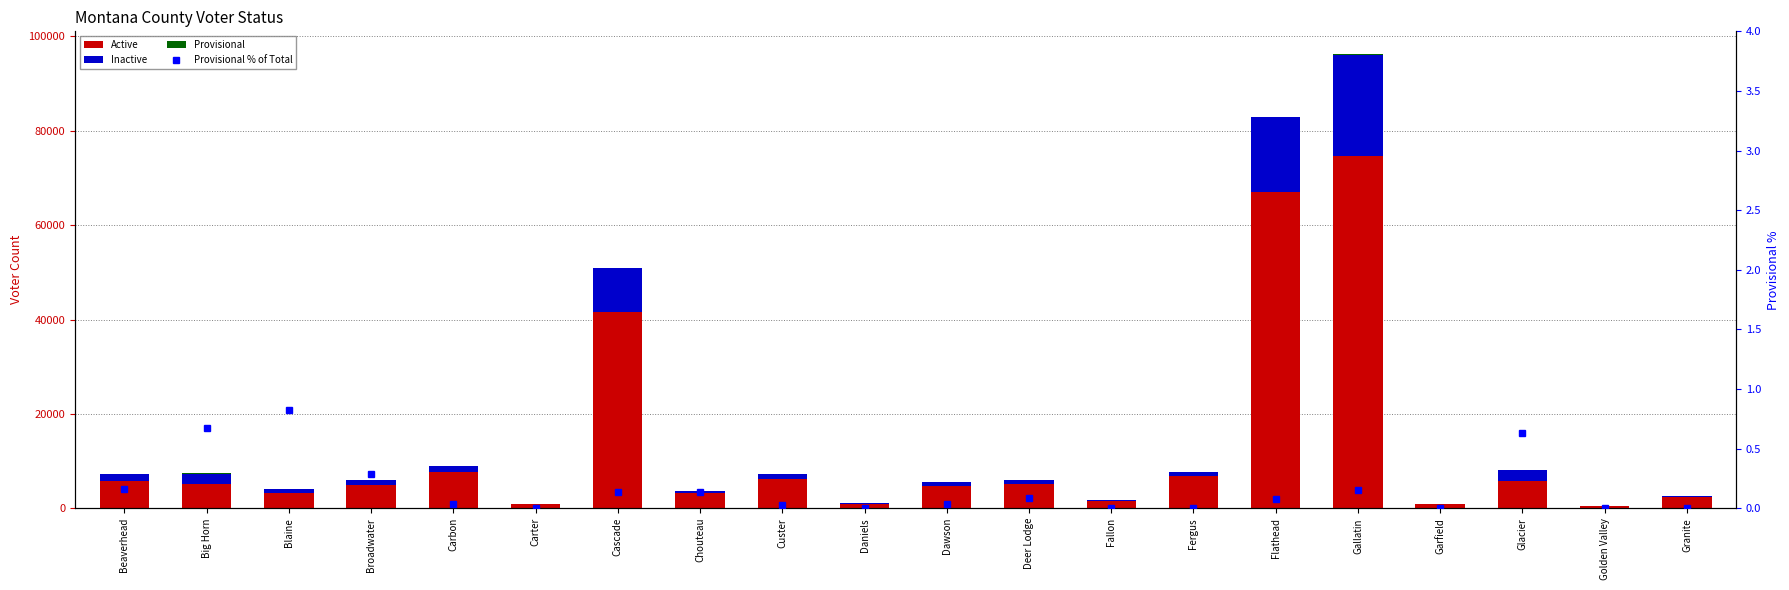

True or false: Inactive has a value of 491.8 at Dawson.

False